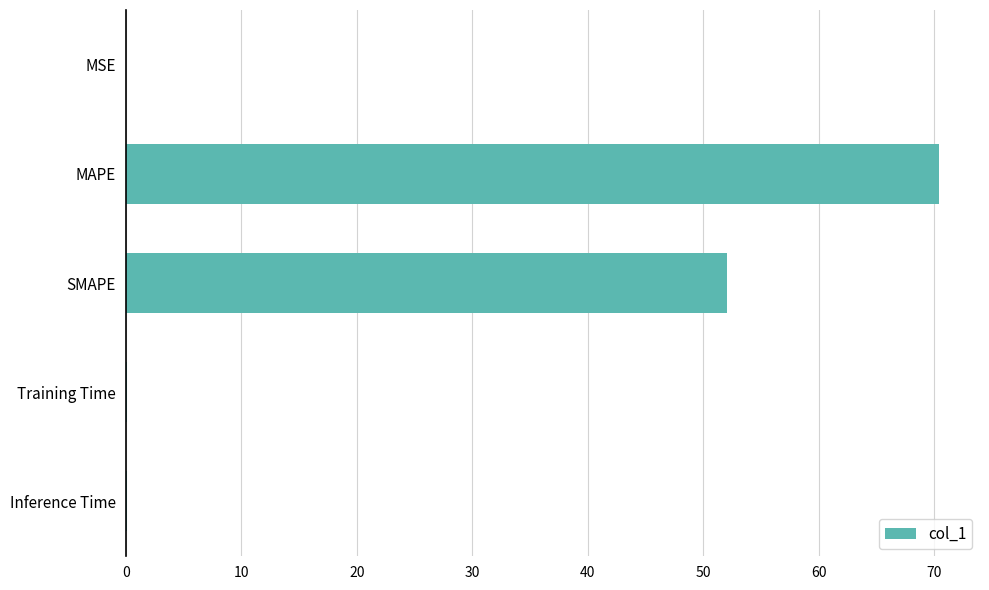

Are the bars horizontal?

Yes